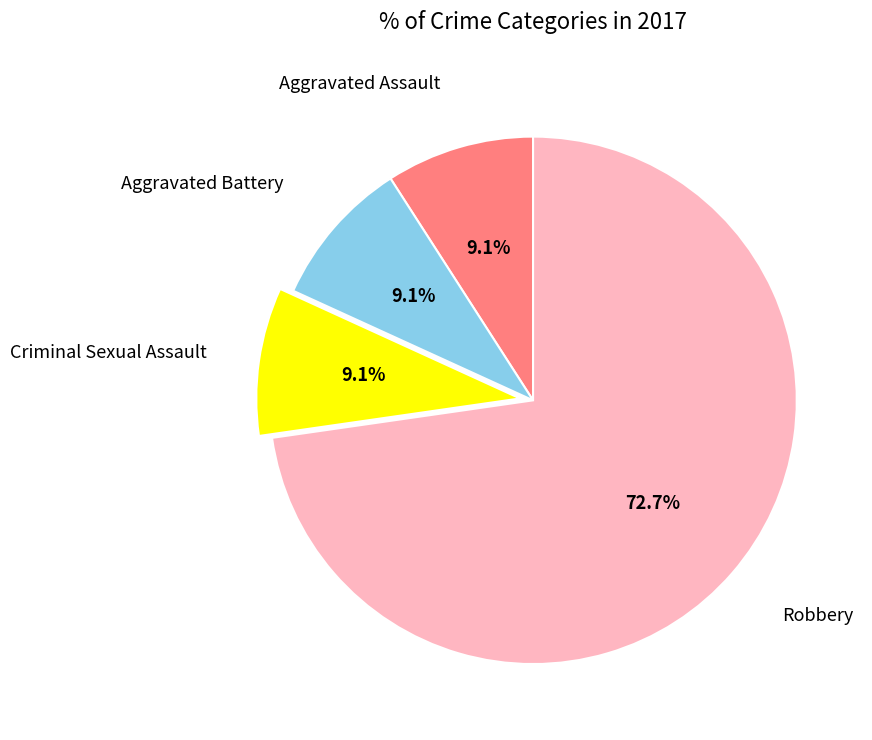

How many slices are in this pie chart?

4